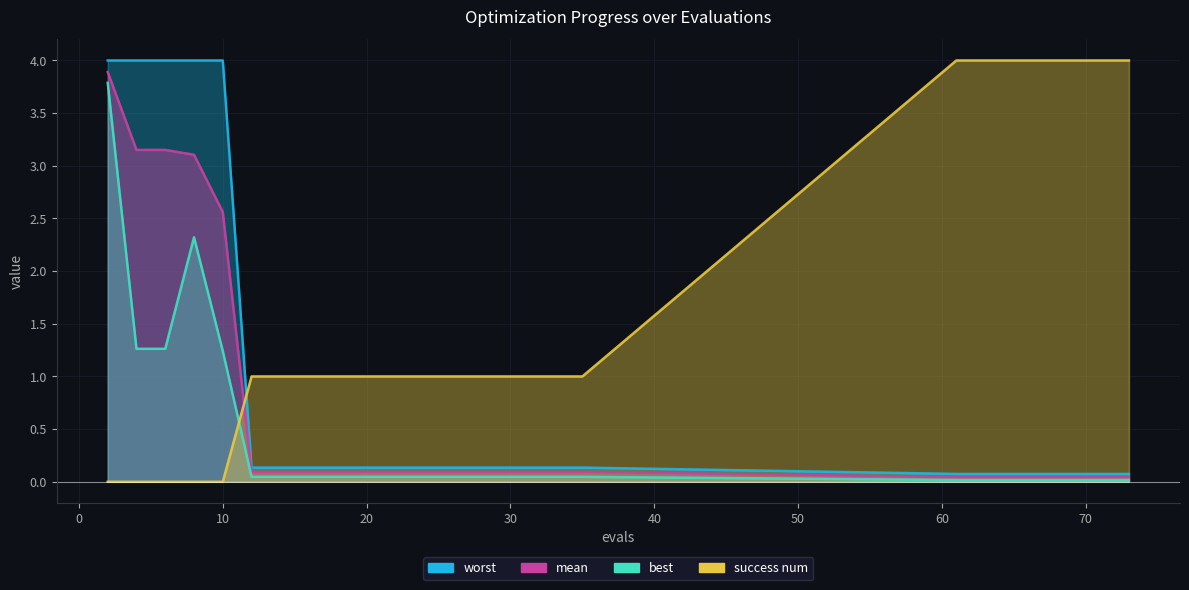

The mean series shows 0.1 at 30. True or false?

True